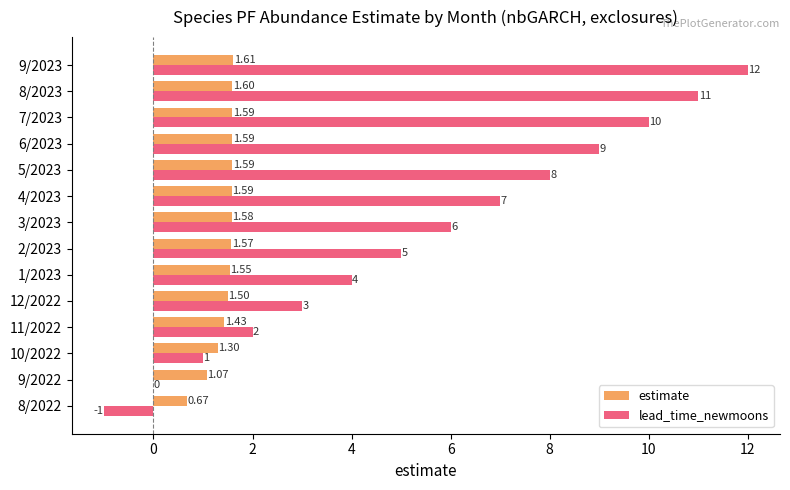

Which series has the largest total across all categories?

lead_time_newmoons